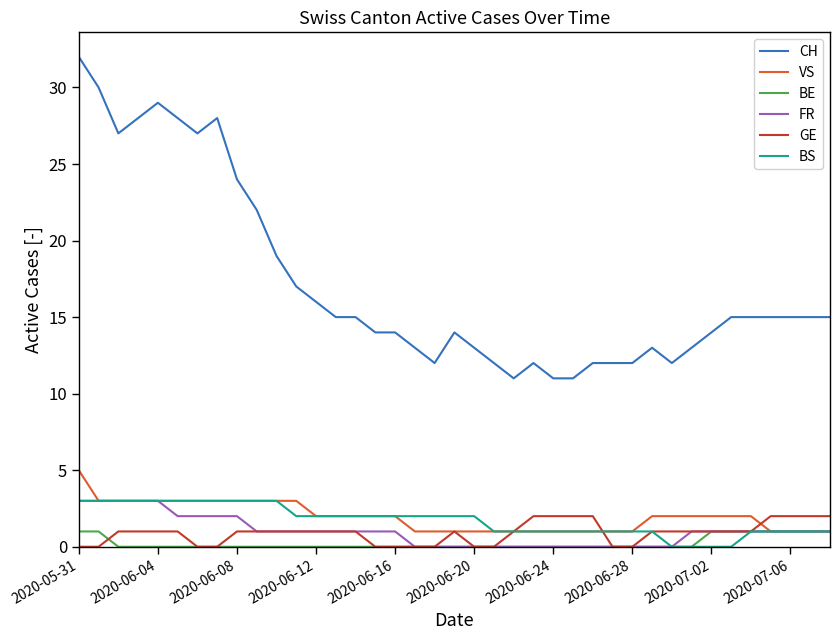

Which series has the largest total across all categories?

CH